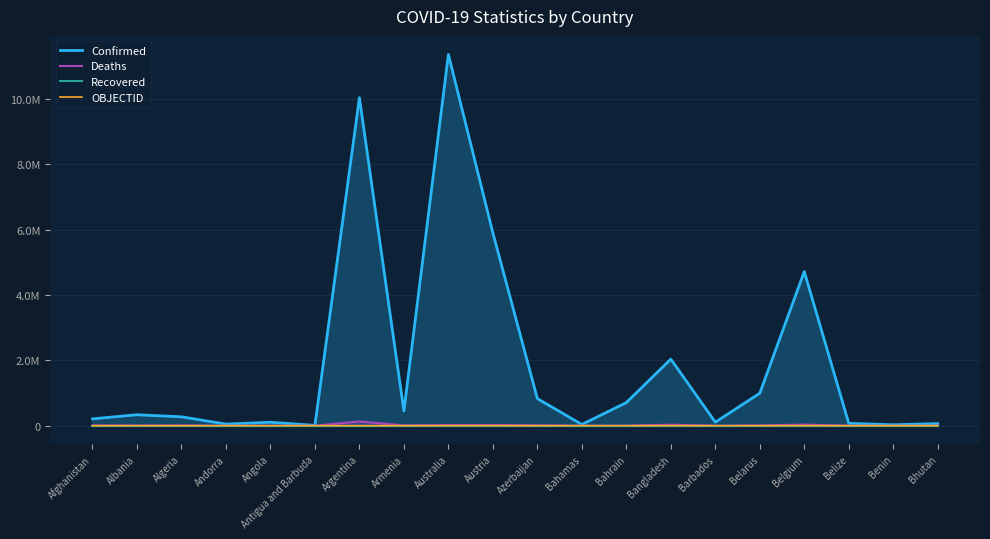

The OBJECTID series shows 1 at Albania. True or false?

False